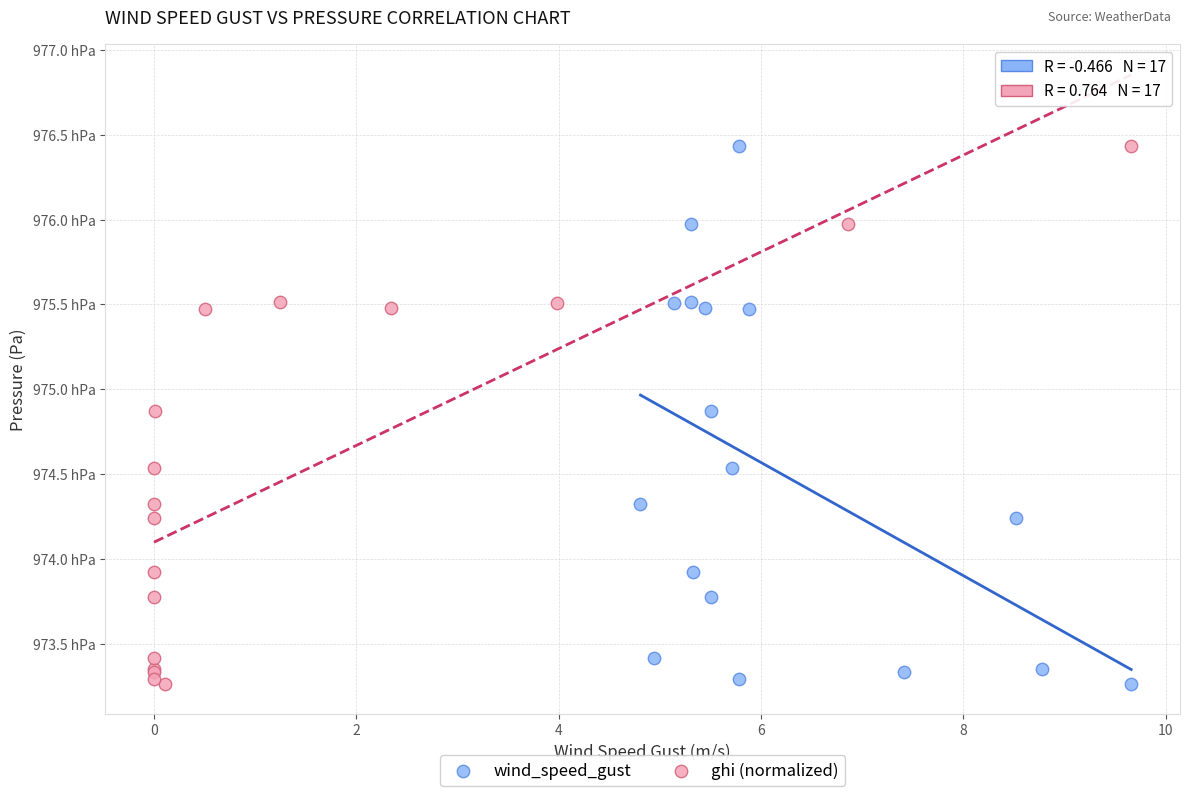

What are all the series names shown in the legend?

wind_speed_gust, ghi (normalized)